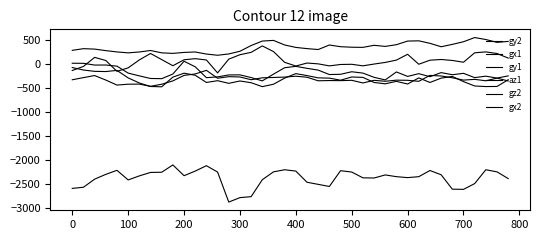

Is this an area chart (filled region under the line)?

No